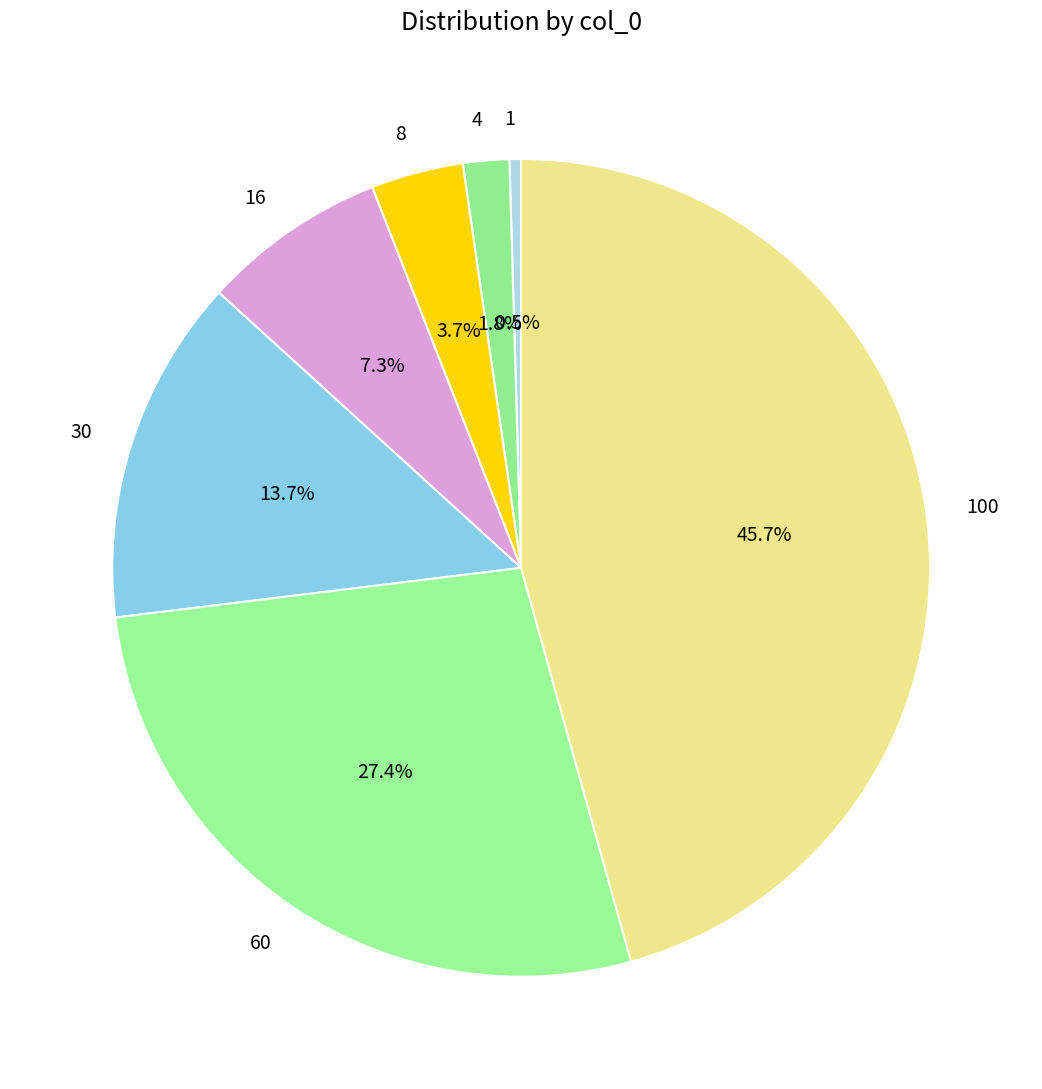

Between 4 and 1, which is larger?

4